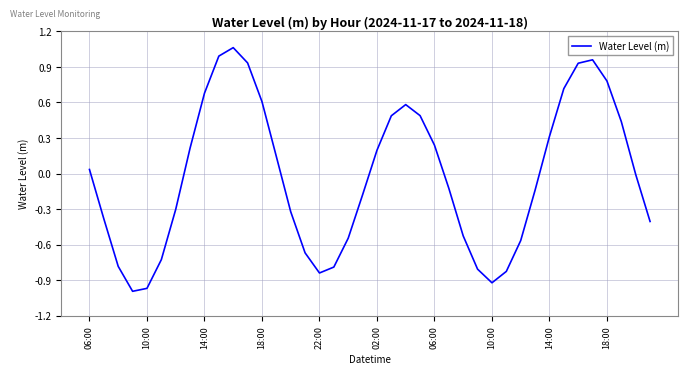

What is the difference between the maximum and minimum values?

2.1